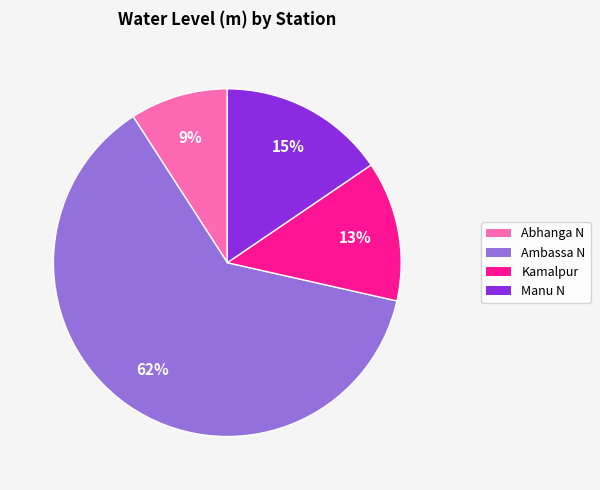

Which category has the biggest portion of the pie?

Ambassa N